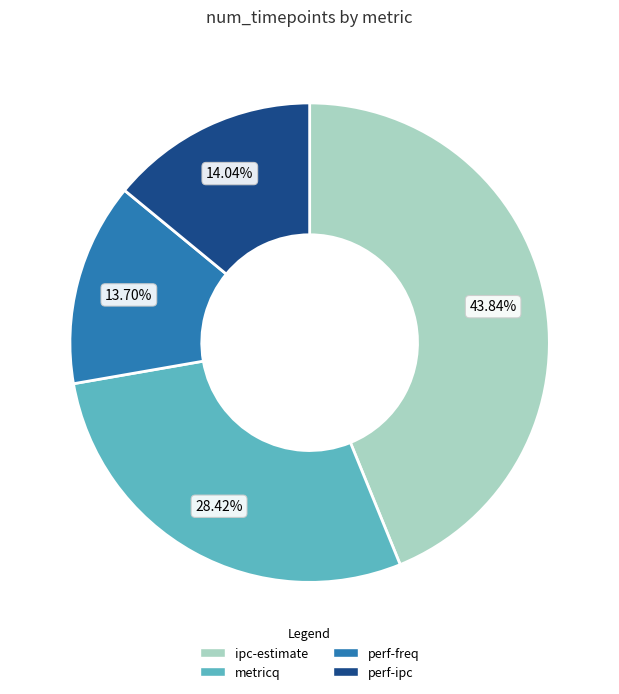

What percentage is the ipc-estimate slice, to the nearest percent?

44%